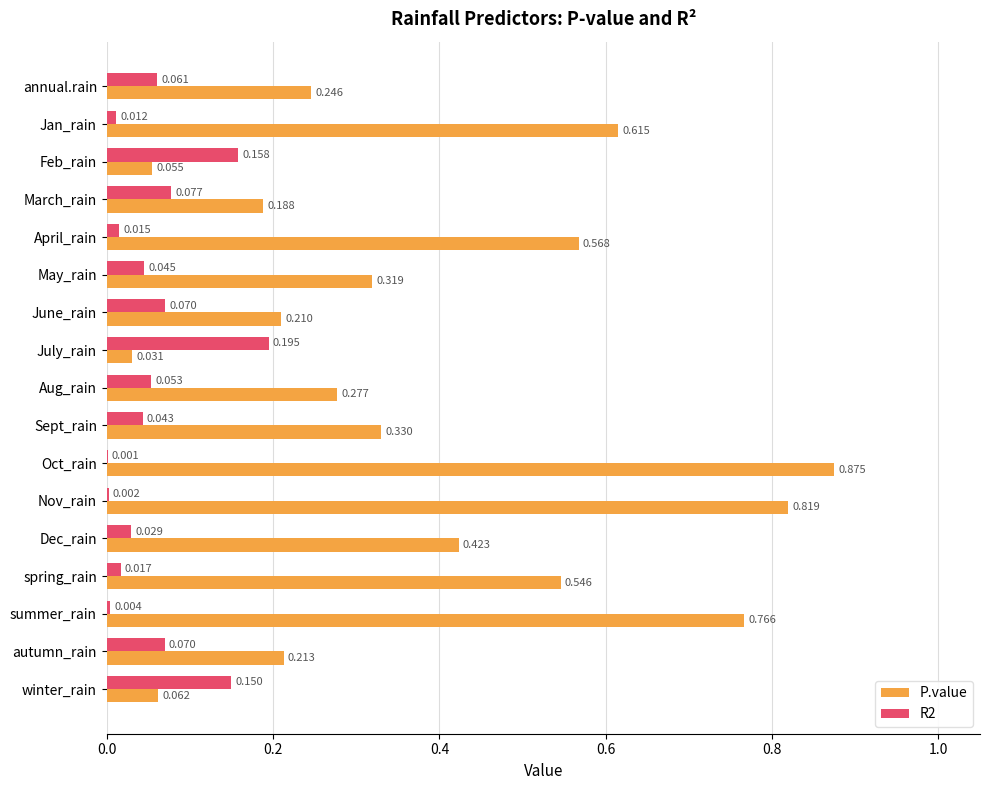

At which category is the sum across all series the highest?

Oct_rain